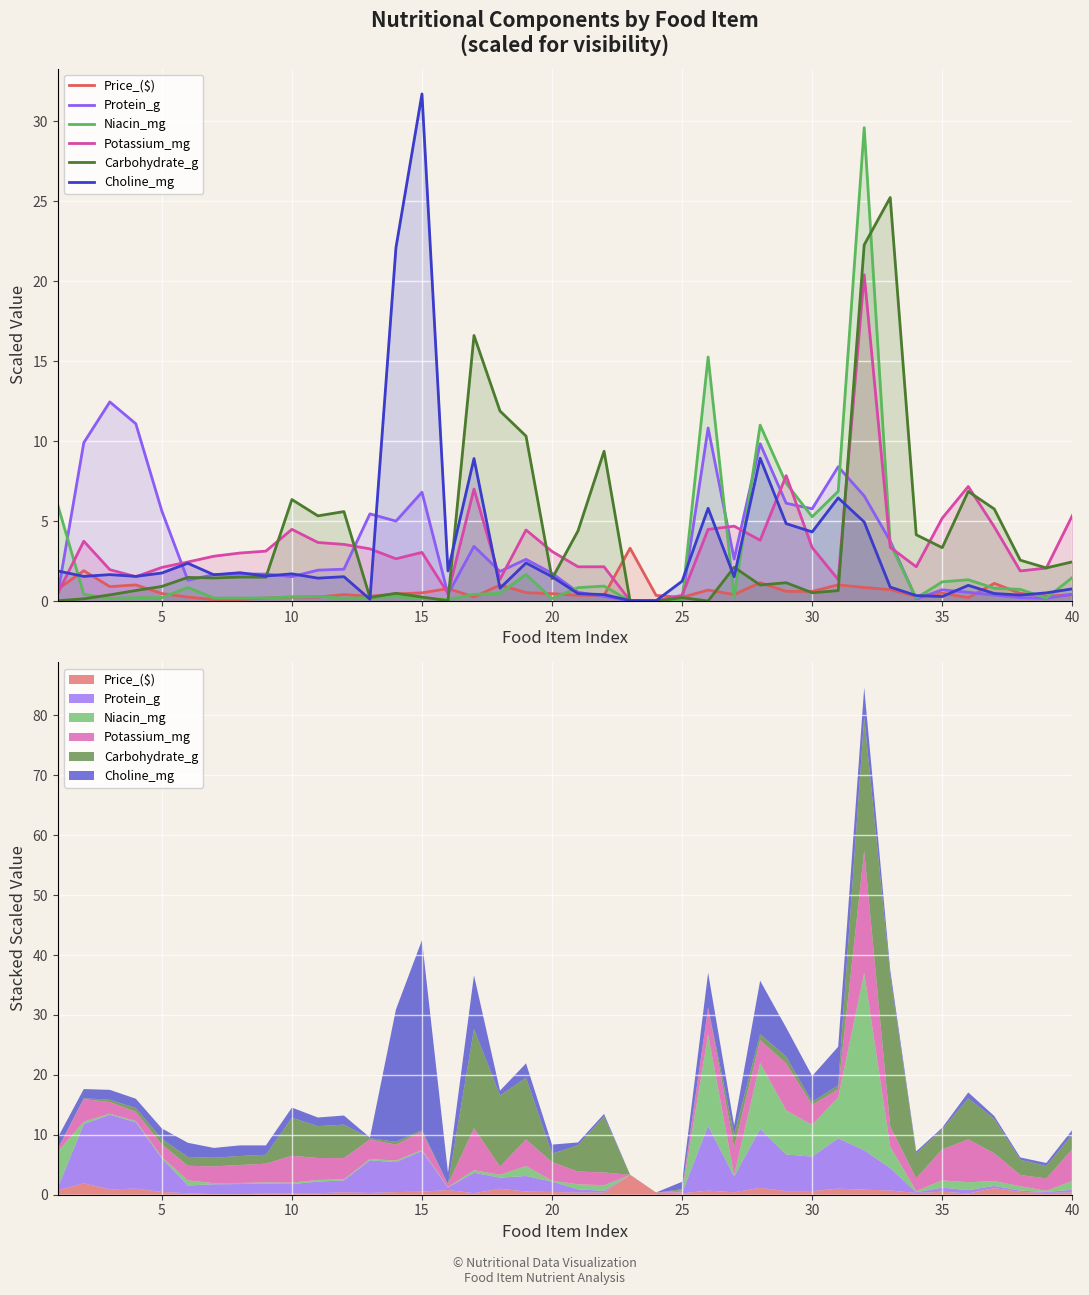

Which series ends up on top after the final intersection of Potassium_mg and Price_($)?

Potassium_mg